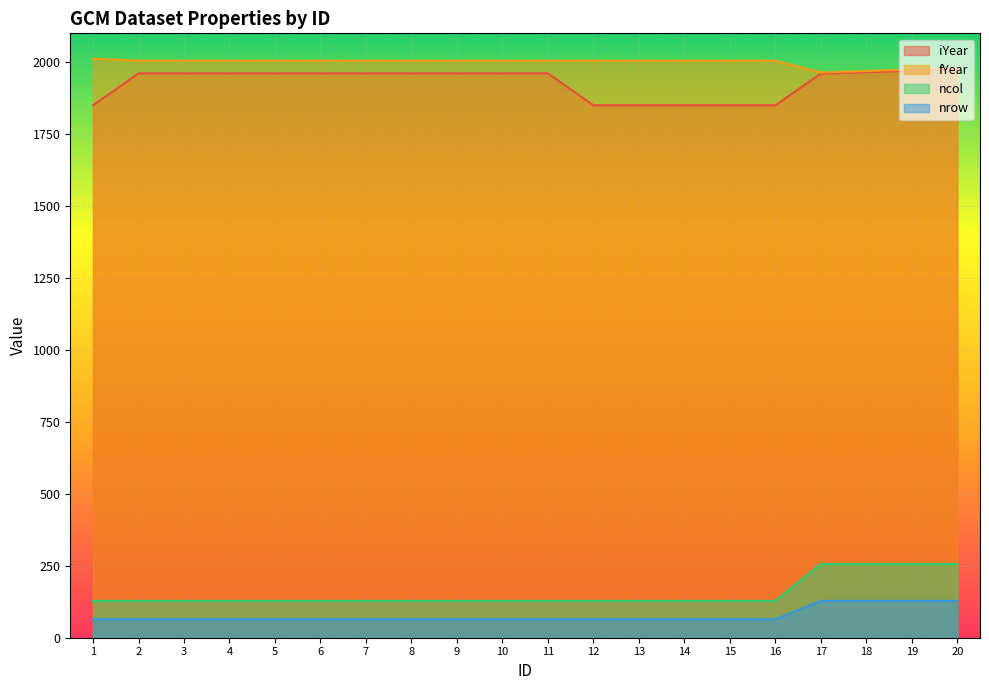

The value of ncol at 13 is 128. True or false?

True